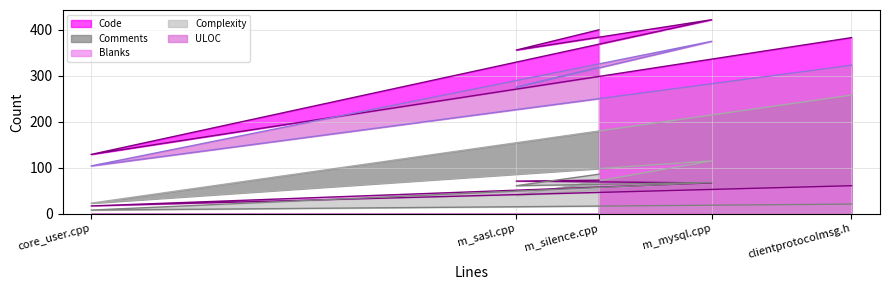

Reading right to left, what are all the values shown in this chart?

Code: 383	129	422	356	400
Comments: 258	23	115	40	52
Blanks: 61	17	67	71	73
Complexity: 21	8	68	61	86
ULOC: 323	104	375	275	319